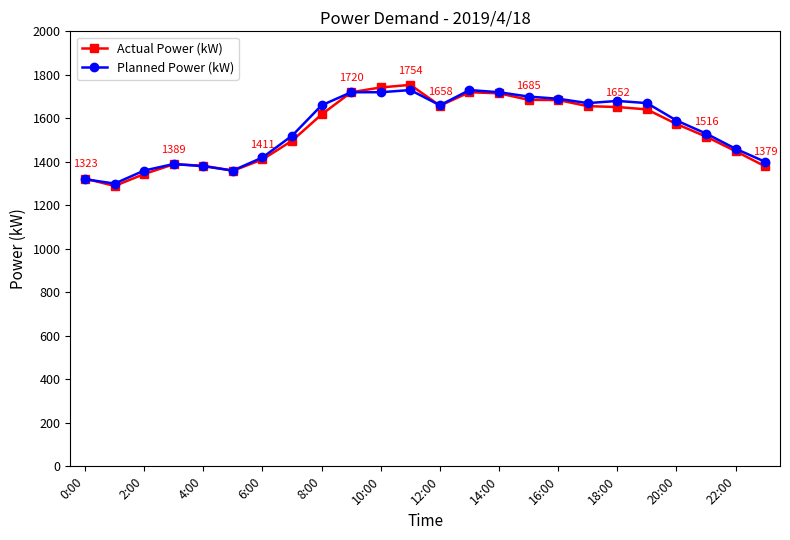

True or false: Actual Power (kW) has more than 2 interior local peaks.

True